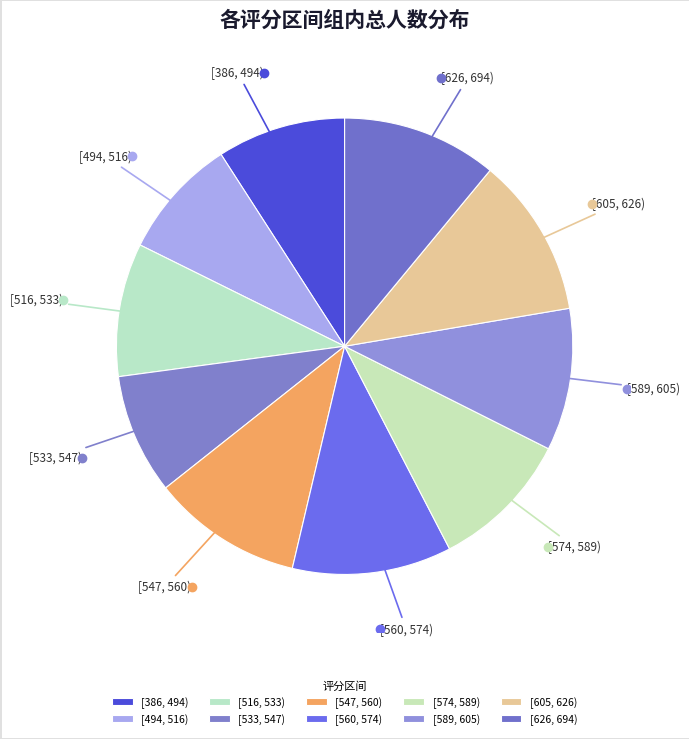

True or false: [589, 605) accounts for 1% of the total.

False